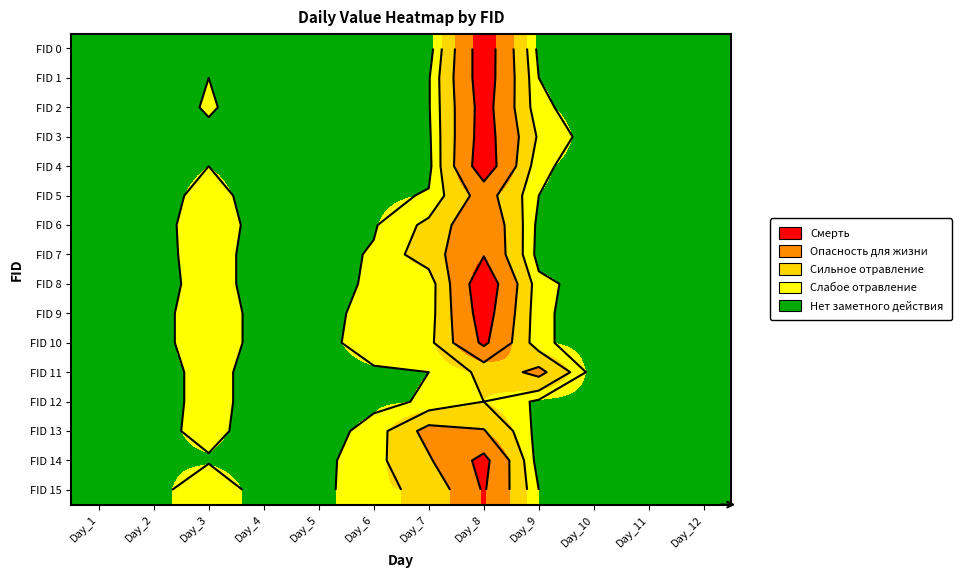

The FID 12 series shows 0 at Day_2. True or false?

True